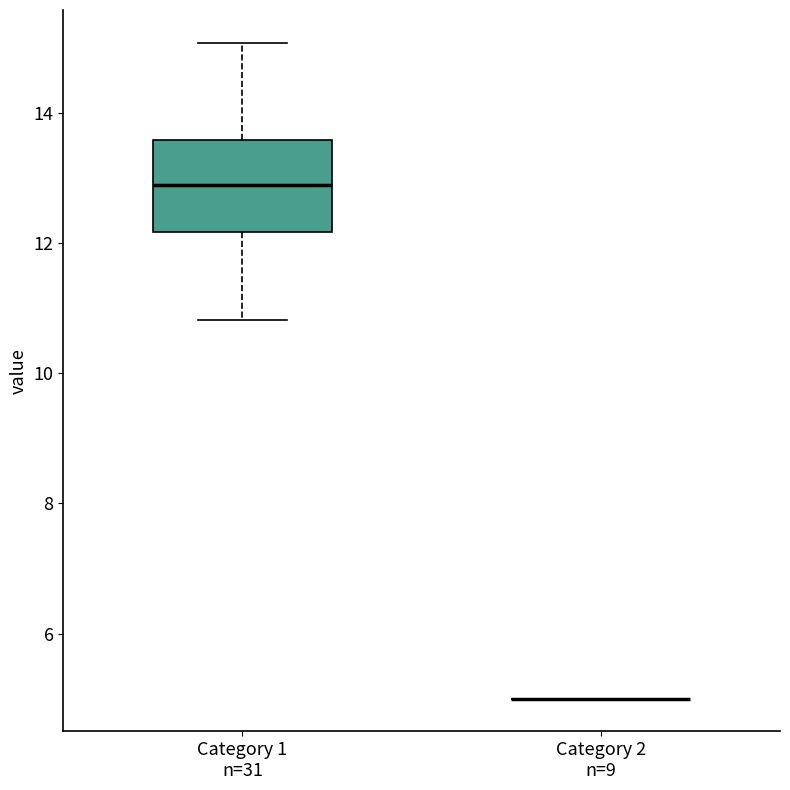

Reading left to right, read every box against the y-axis: the position of its median line, the range the box covers, and the ends of its whiskers. The values are not printed on the chart, so give them approximately, as read against the axis.

Category 1 n=31: median 12.8, box 12.2 to 13.6, whiskers 10.8 to 15.0
Category 2 n=9: box collapsed to a line at 5.0, whiskers 5.0 to 5.0